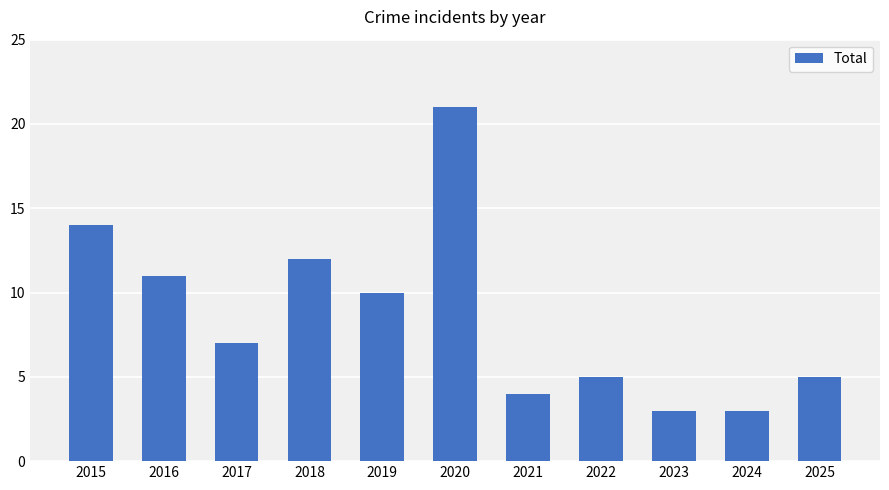

Approximately how many times larger is the value at 2025 compared to 2019?

0.5